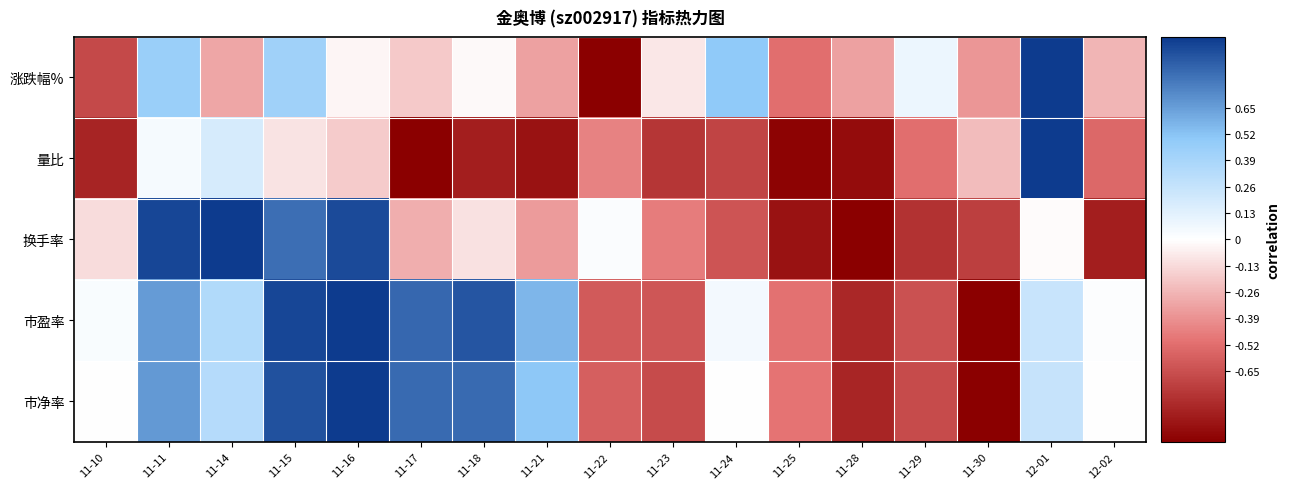

Reading right to left, list all the values displayed in this chart.

涨跌幅%: 12-02=-0.3	12-01=1.0	11-30=-0.4	11-29=0.1	11-28=-0.3	11-25=-0.5	11-24=0.5	11-23=-0.1	11-22=-1.0	11-21=-0.3	11-18=-0.0	11-17=-0.2	11-16=-0.0	11-15=0.4	11-14=-0.3	11-11=0.4	11-10=-0.7
量比: 12-02=-0.5	12-01=1.0	11-30=-0.2	11-29=-0.5	11-28=-0.9	11-25=-1.0	11-24=-0.7	11-23=-0.8	11-22=-0.4	11-21=-0.9	11-18=-0.9	11-17=-1.0	11-16=-0.2	11-15=-0.1	11-14=0.2	11-11=0.0	11-10=-0.8
换手率: 12-02=-0.9	12-01=-0.0	11-30=-0.7	11-29=-0.8	11-28=-1.0	11-25=-0.9	11-24=-0.6	11-23=-0.5	11-22=0.0	11-21=-0.4	11-18=-0.1	11-17=-0.3	11-16=0.9	11-15=0.8	11-14=1.0	11-11=1.0	11-10=-0.1
市盈率: 12-02=0.0	12-01=0.2	11-30=-1.0	11-29=-0.6	11-28=-0.8	11-25=-0.5	11-24=0.0	11-23=-0.6	11-22=-0.6	11-21=0.6	11-18=0.9	11-17=0.8	11-16=1.0	11-15=1.0	11-14=0.3	11-11=0.7	11-10=0.0
市净率: 12-02=0.0	12-01=0.3	11-30=-1.0	11-29=-0.7	11-28=-0.8	11-25=-0.5	11-24=0.0	11-23=-0.7	11-22=-0.6	11-21=0.5	11-18=0.8	11-17=0.8	11-16=1.0	11-15=0.9	11-14=0.3	11-11=0.7	11-10=0.0